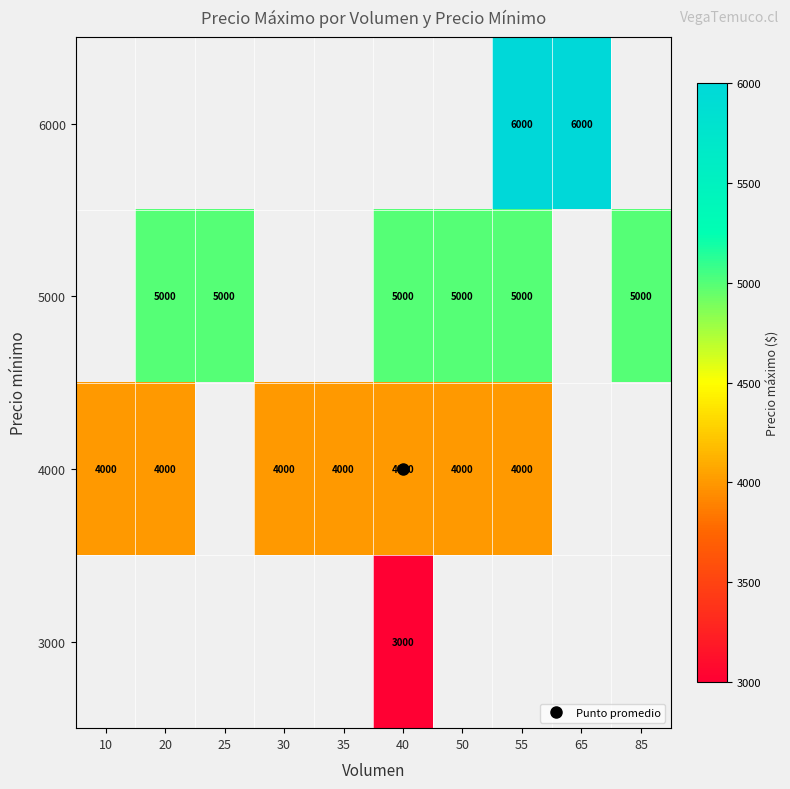

What is the minimum value shown in the chart?

3000.0